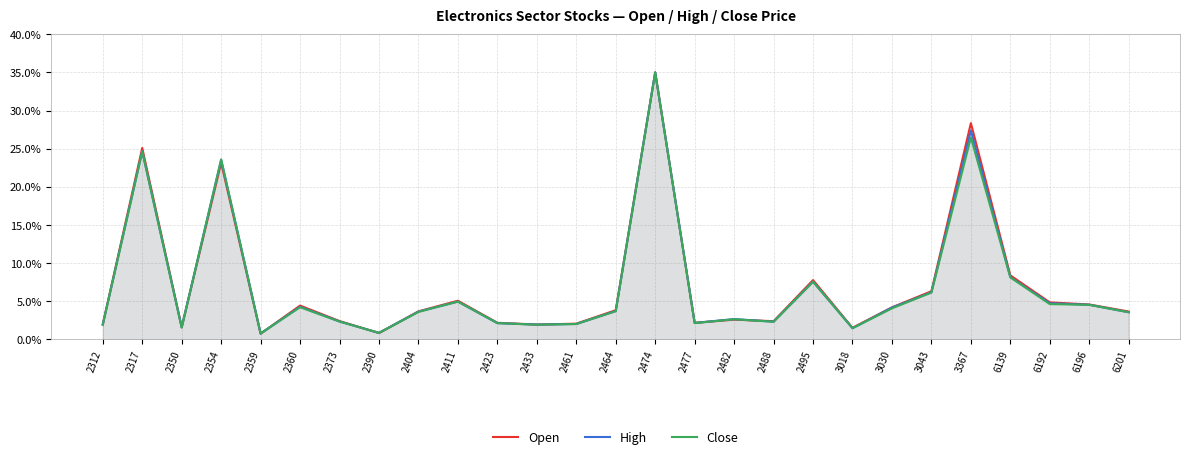

What are all the series names shown in the legend?

Open, High, Close